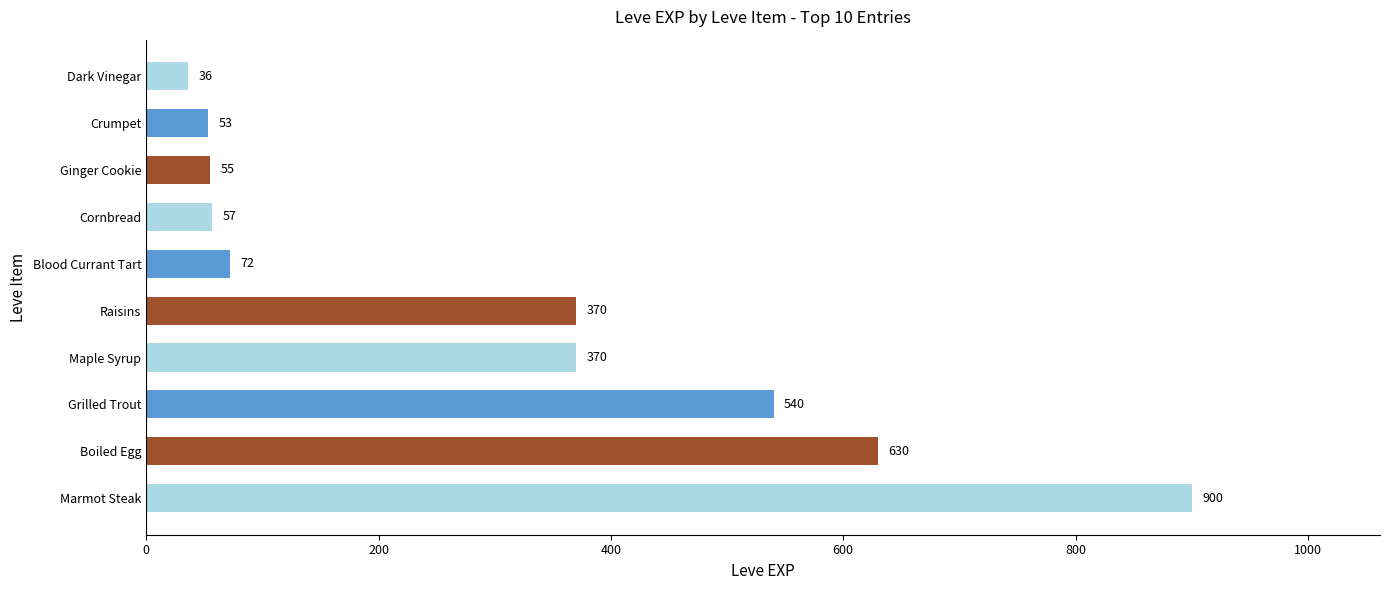

What is the ratio of the value at Marmot Steak to the value at Blood Currant Tart?

12.5